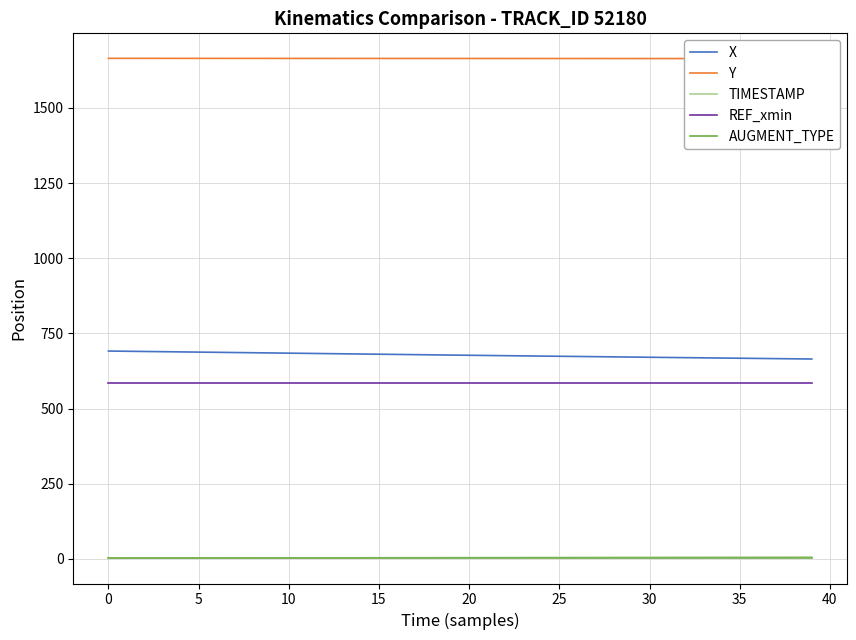

The X series shows 943.6 at 0. True or false?

False